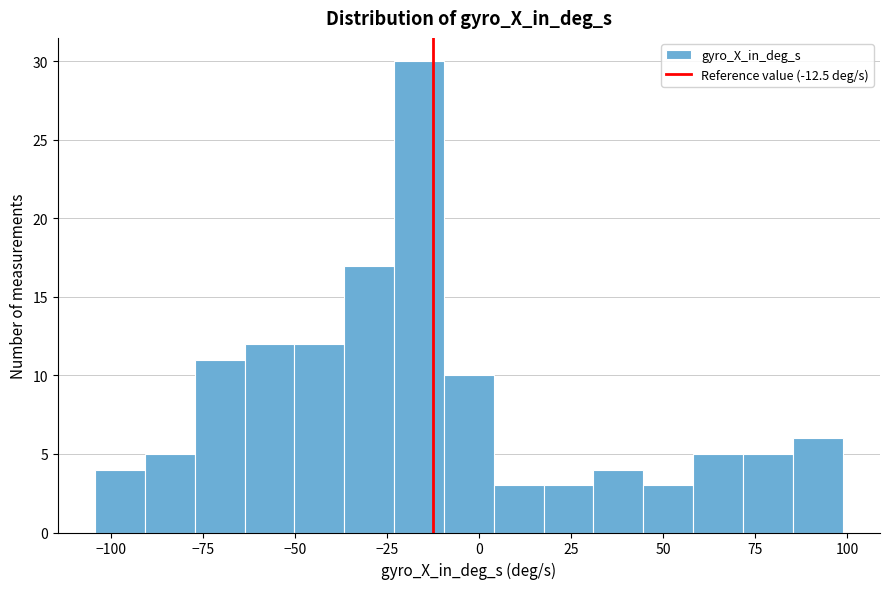

Around what value on the x-axis is the tallest bar? Give the approximate position of its centre, as read against the axis.

-15